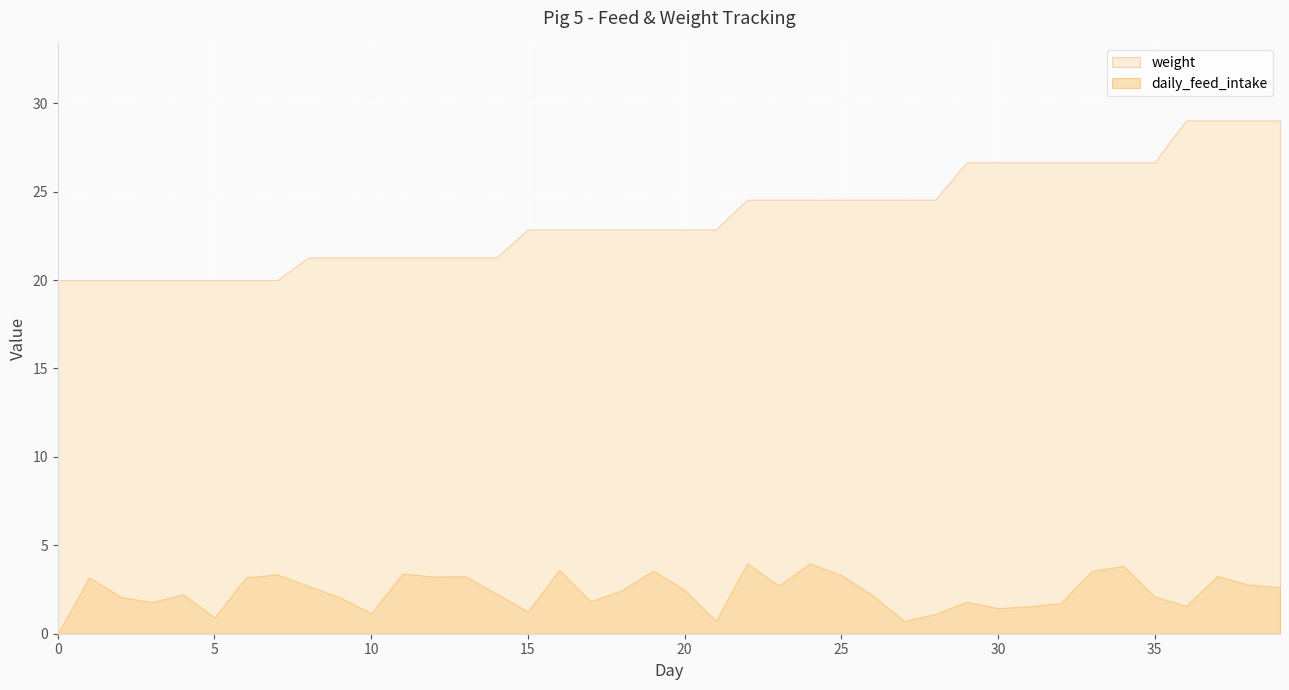

Which series has the largest total across all categories?

weight